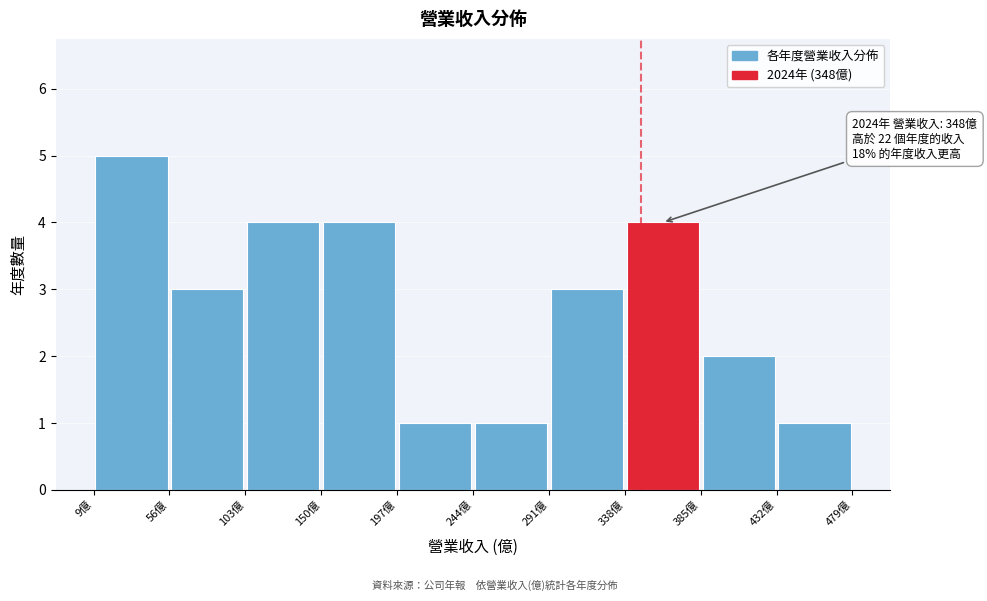

Which range on the x-axis has the tallest bar?

10 to 55